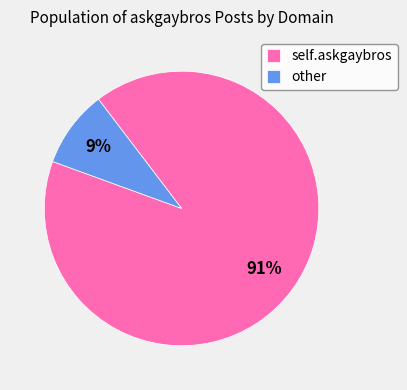

To the nearest percent, what is the difference between the self.askgaybros and other slice percentages?

82%